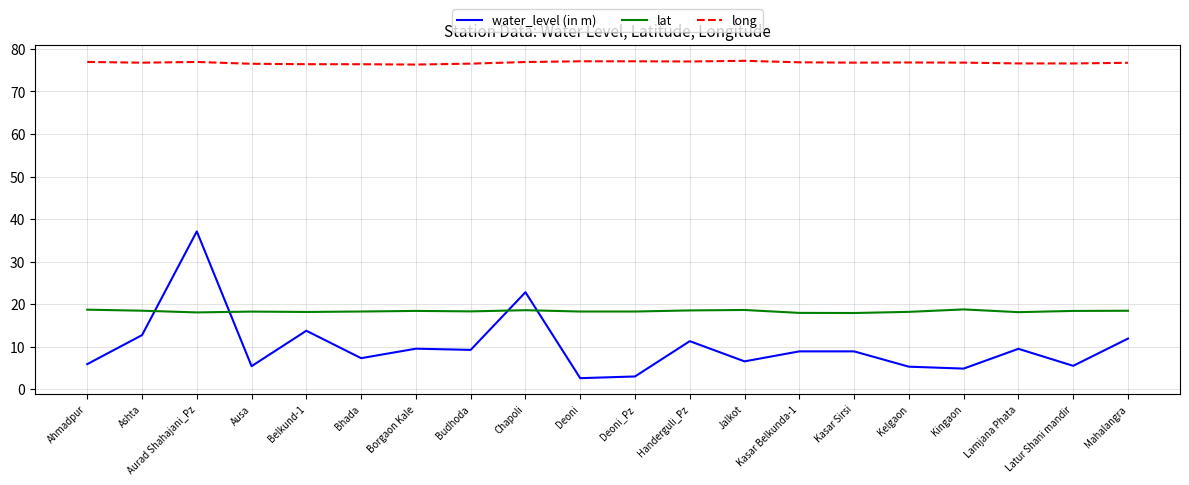

What is the difference between the maximum and minimum values in the lat series?

0.8